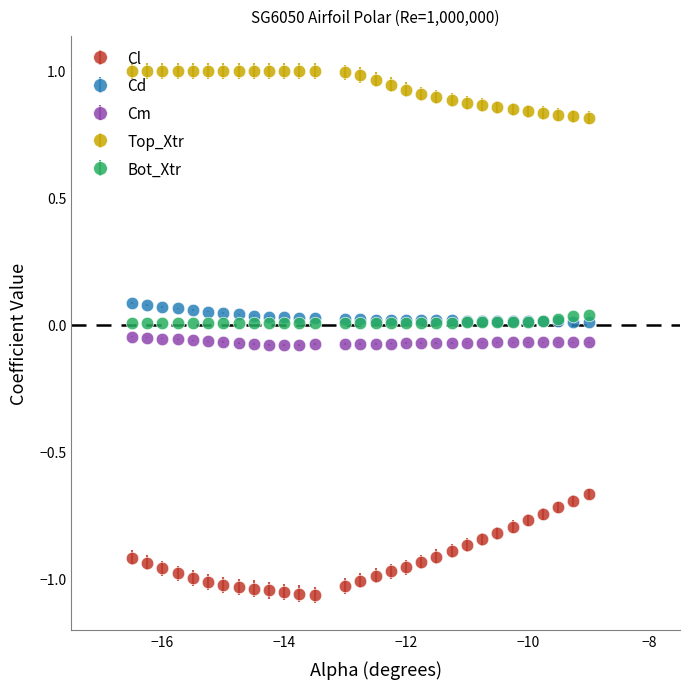

Which series has the widest spread of values?

Cl